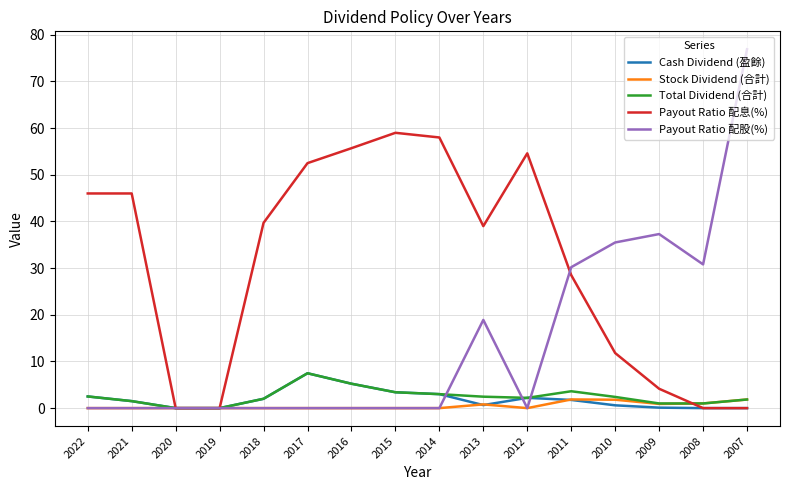

Count the number of data series in this chart.

5